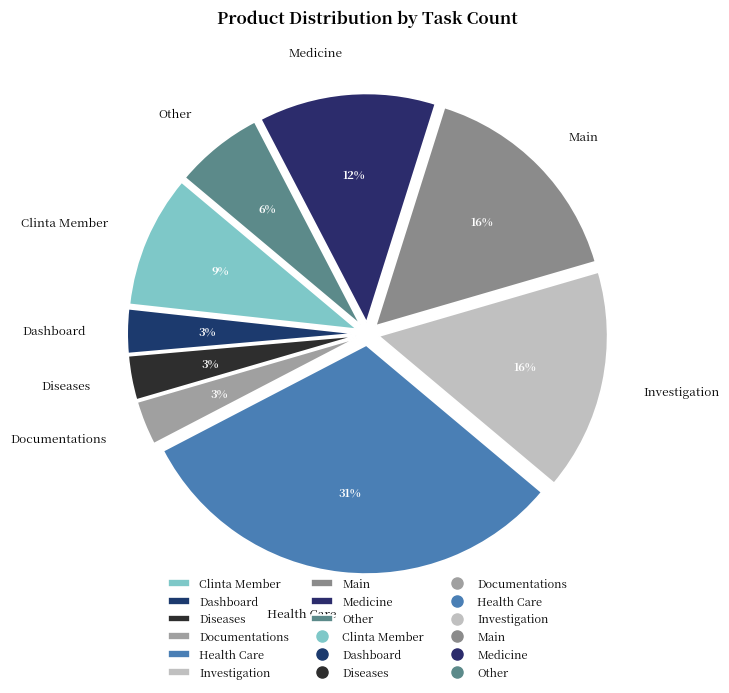

To the nearest percent, what percentage of the pie is Diseases?

3%